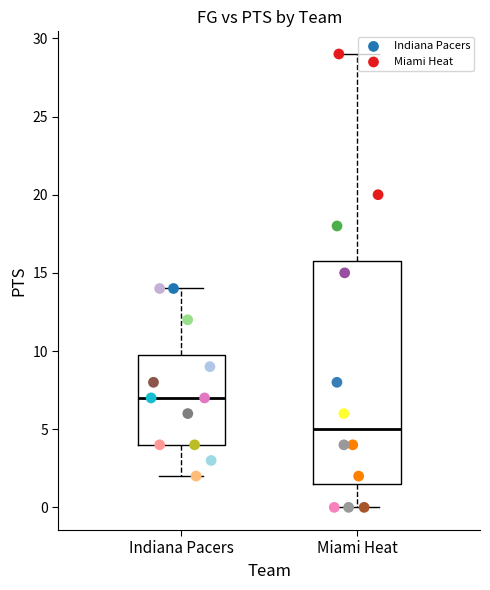

Which series contains the highest Y value?

Miami Heat